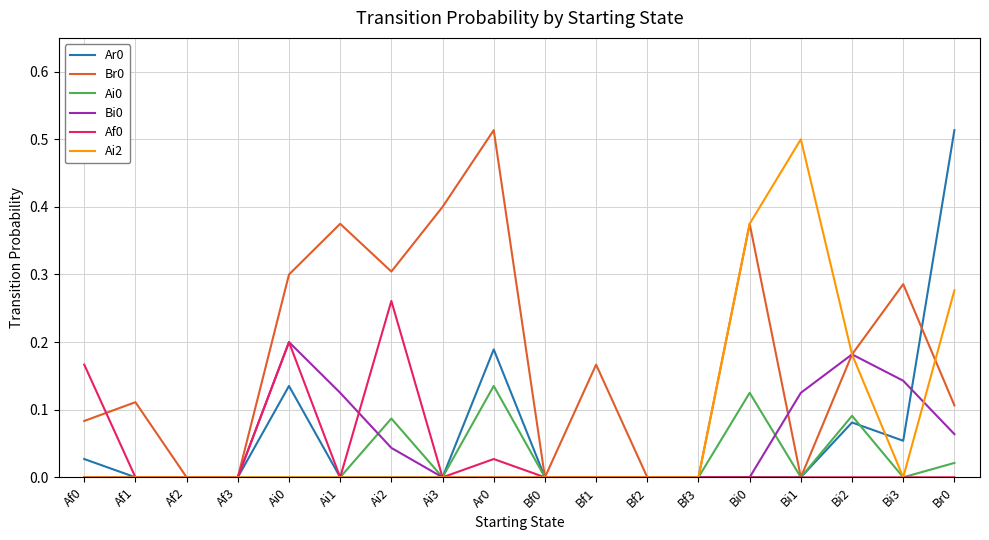

Is the value of Ai0 at Br0 greater than the value of Ar0 at Bf2?

Yes